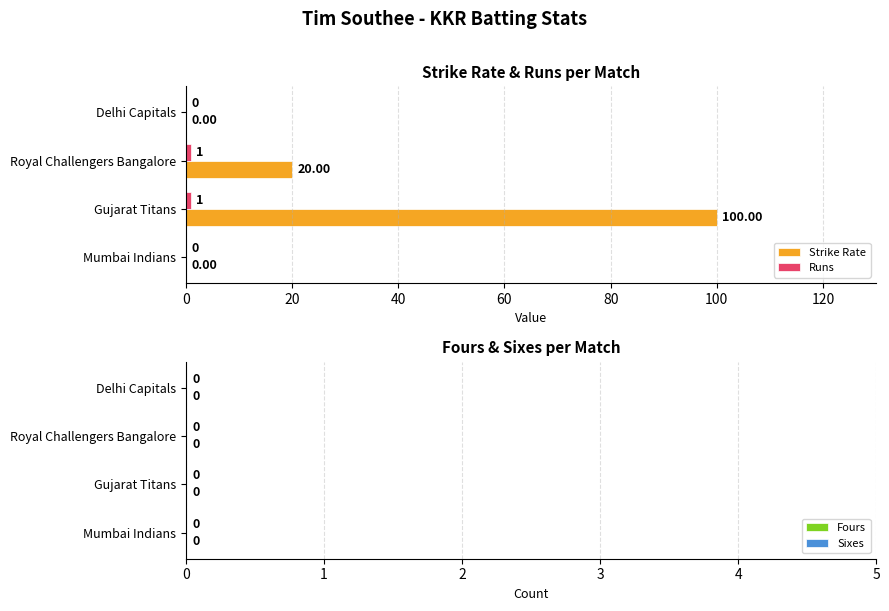

At which category is the sum across all series the highest?

Gujarat Titans